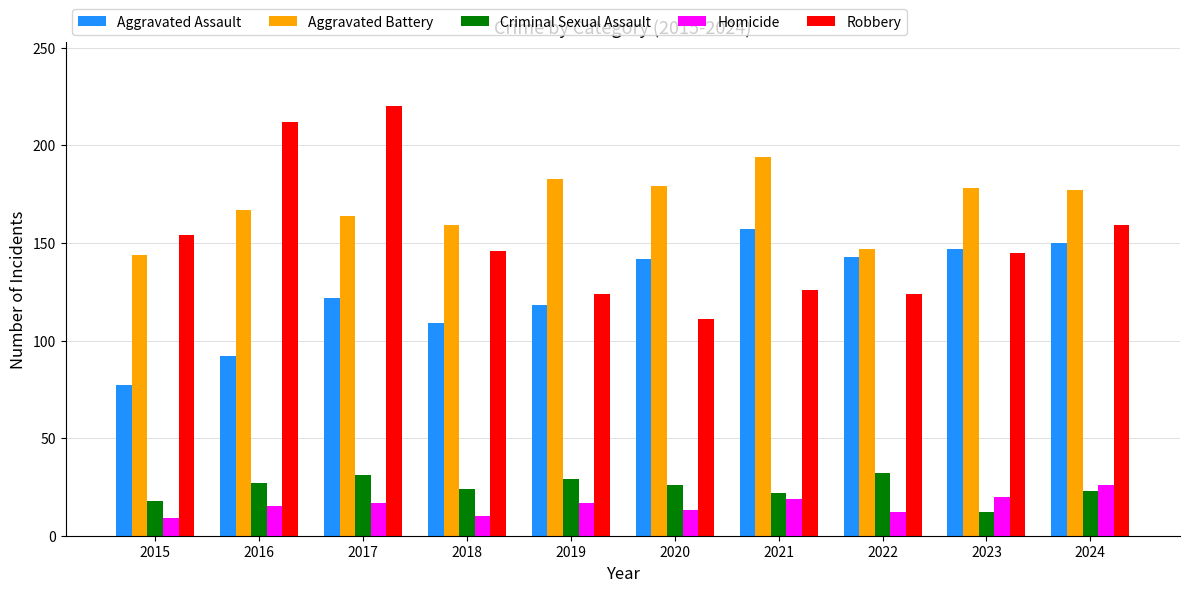

At which category is the sum across all series the highest?

2017